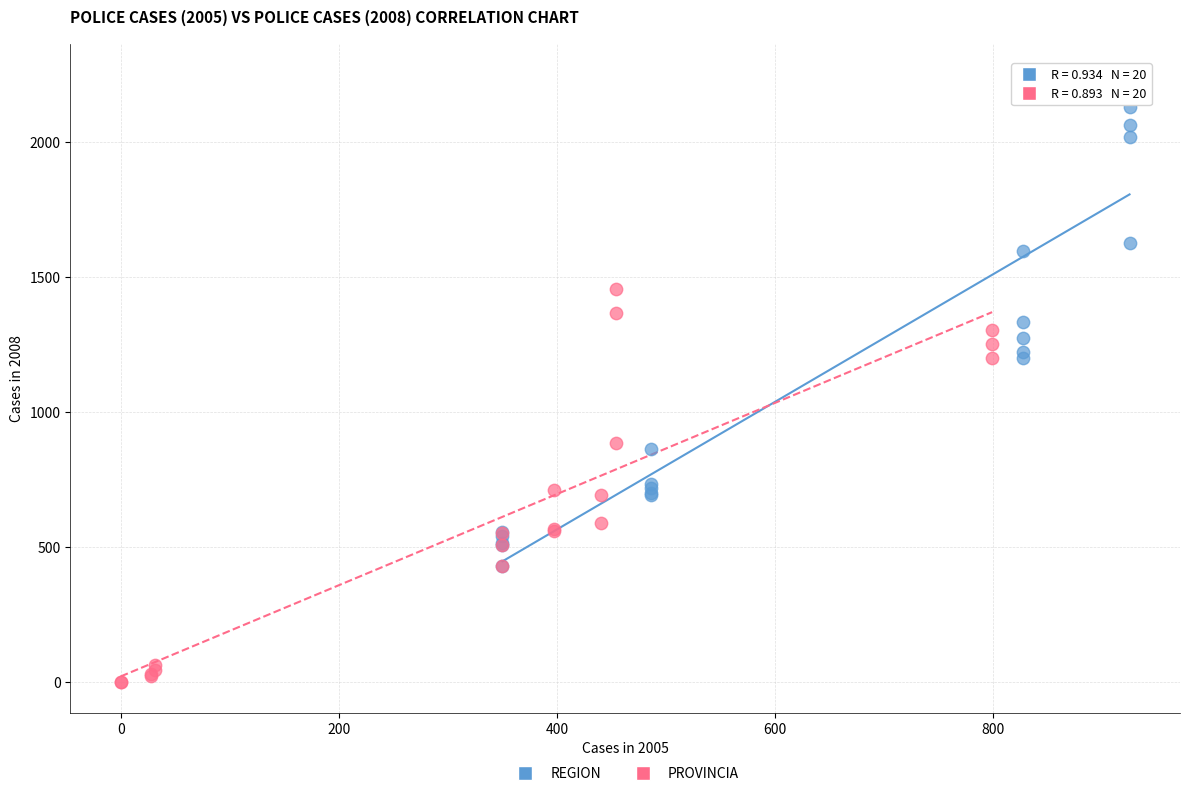

Which series reaches the maximum Y coordinate?

REGION